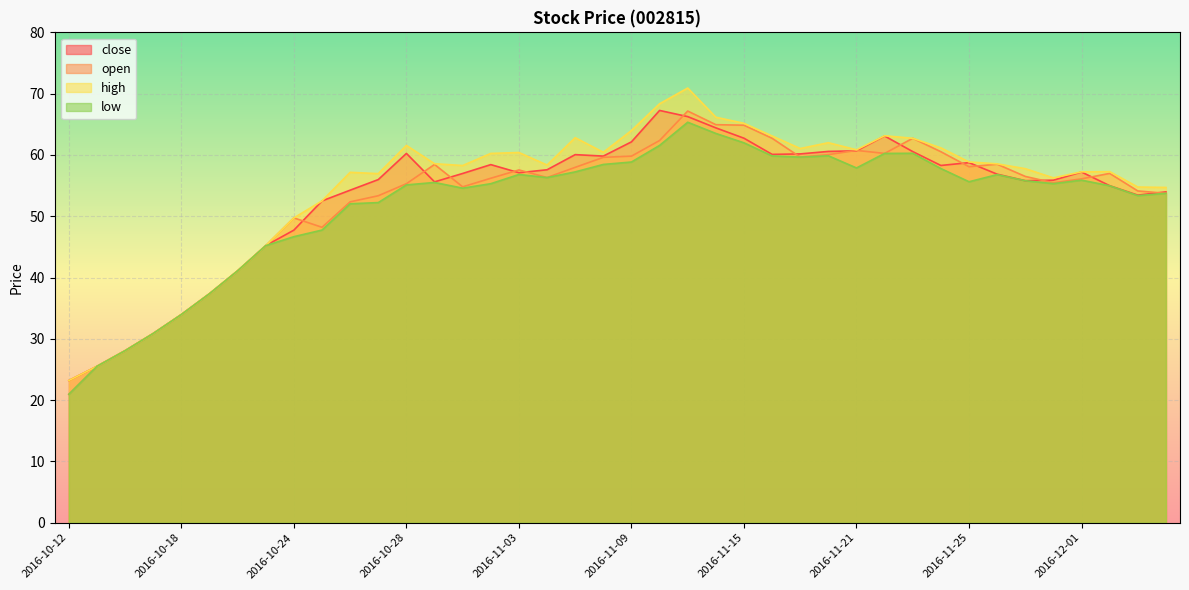

Reading left to right, extract all data points from this chart.

close: 2016-10-12=23.2	2016-10-13=25.5	2016-10-14=28.1	2016-10-17=30.9	2016-10-18=34.0	2016-10-19=37.4	2016-10-20=41.1	2016-10-21=45.2	2016-10-24=47.7	2016-10-25=52.5	2016-10-26=54.3	2016-10-27=56.0	2016-10-28=60.2	2016-10-31=55.6	2016-11-01=57.0	2016-11-02=58.4	2016-11-03=57.1	2016-11-04=57.6	2016-11-07=60.1	2016-11-08=59.8	2016-11-09=62.1	2016-11-10=67.3	2016-11-11=66.3	2016-11-14=64.4	2016-11-15=62.7	2016-11-16=60.1	2016-11-17=60.2	2016-11-18=60.6	2016-11-21=60.7	2016-11-22=63.1	2016-11-23=60.5	2016-11-24=58.3	2016-11-25=58.7	2016-11-28=56.9	2016-11-29=55.8	2016-11-30=55.9	2016-12-01=57.2	2016-12-02=55.0	2016-12-05=53.4	2016-12-06=54.0
open: 2016-10-12=21.0	2016-10-13=25.5	2016-10-14=28.1	2016-10-17=30.9	2016-10-18=34.0	2016-10-19=37.4	2016-10-20=41.1	2016-10-21=45.2	2016-10-24=49.7	2016-10-25=48.2	2016-10-26=52.3	2016-10-27=53.3	2016-10-28=55.3	2016-10-31=58.5	2016-11-01=54.8	2016-11-02=56.2	2016-11-03=57.6	2016-11-04=56.3	2016-11-07=58.0	2016-11-08=59.6	2016-11-09=59.8	2016-11-10=62.4	2016-11-11=67.2	2016-11-14=64.9	2016-11-15=64.9	2016-11-16=62.7	2016-11-17=59.6	2016-11-18=60.1	2016-11-21=60.7	2016-11-22=60.2	2016-11-23=62.7	2016-11-24=60.5	2016-11-25=58.1	2016-11-28=58.5	2016-11-29=56.5	2016-11-30=55.5	2016-12-01=56.1	2016-12-02=57.0	2016-12-05=54.1	2016-12-06=53.7
high: 2016-10-12=23.2	2016-10-13=25.5	2016-10-14=28.1	2016-10-17=30.9	2016-10-18=34.0	2016-10-19=37.4	2016-10-20=41.1	2016-10-21=45.2	2016-10-24=49.7	2016-10-25=52.5	2016-10-26=57.2	2016-10-27=57.0	2016-10-28=61.6	2016-10-31=58.6	2016-11-01=58.3	2016-11-02=60.2	2016-11-03=60.4	2016-11-04=58.4	2016-11-07=62.8	2016-11-08=60.4	2016-11-09=64.0	2016-11-10=68.3	2016-11-11=70.9	2016-11-14=66.2	2016-11-15=65.2	2016-11-16=63.1	2016-11-17=61.0	2016-11-18=62.0	2016-11-21=60.8	2016-11-22=63.1	2016-11-23=62.7	2016-11-24=61.2	2016-11-25=58.9	2016-11-28=58.6	2016-11-29=57.8	2016-11-30=56.3	2016-12-01=57.2	2016-12-02=57.3	2016-12-05=54.8	2016-12-06=54.7
low: 2016-10-12=21.0	2016-10-13=25.5	2016-10-14=28.1	2016-10-17=30.9	2016-10-18=34.0	2016-10-19=37.4	2016-10-20=41.1	2016-10-21=45.2	2016-10-24=46.7	2016-10-25=47.7	2016-10-26=52.0	2016-10-27=52.2	2016-10-28=55.1	2016-10-31=55.5	2016-11-01=54.6	2016-11-02=55.3	2016-11-03=56.8	2016-11-04=56.3	2016-11-07=57.2	2016-11-08=58.5	2016-11-09=58.8	2016-11-10=61.6	2016-11-11=65.3	2016-11-14=63.5	2016-11-15=62.0	2016-11-16=59.8	2016-11-17=59.6	2016-11-18=59.9	2016-11-21=57.9	2016-11-22=60.2	2016-11-23=60.3	2016-11-24=57.8	2016-11-25=55.6	2016-11-28=56.8	2016-11-29=55.8	2016-11-30=55.3	2016-12-01=55.9	2016-12-02=55.0	2016-12-05=53.4	2016-12-06=53.7